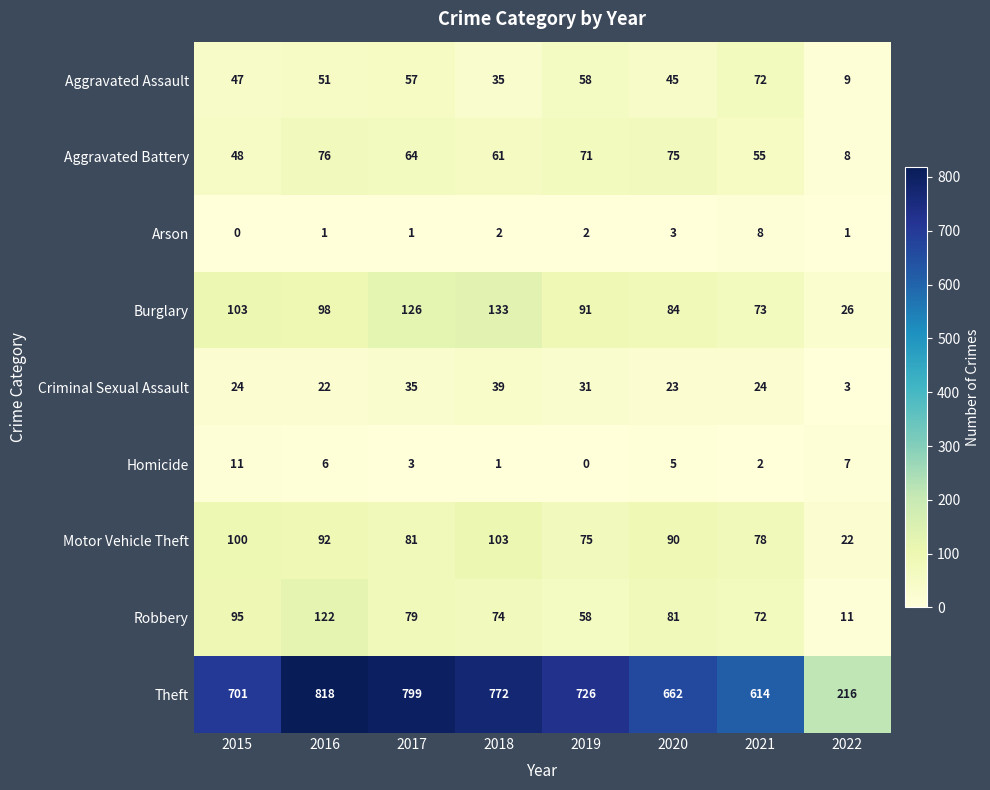

Which category has the lowest value in the Aggravated Assault series?

2022